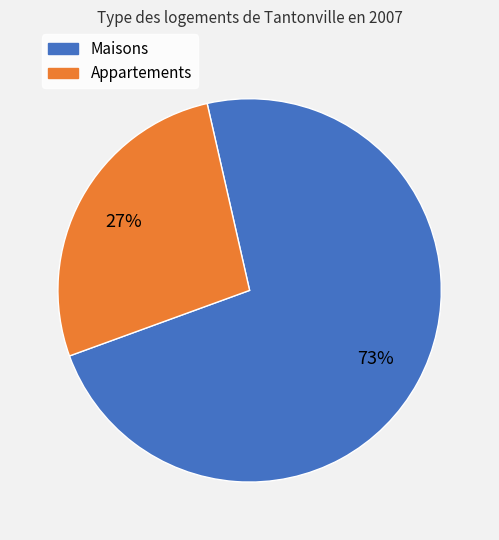

What is the smallest slice in the pie chart?

Appartements